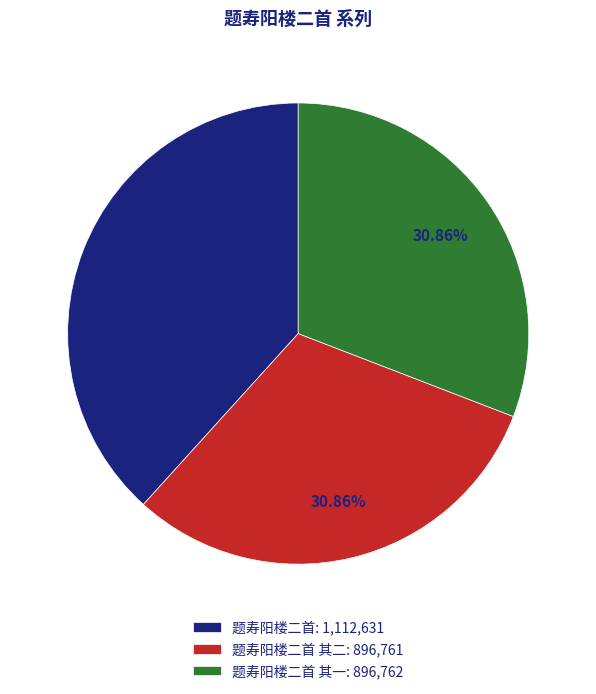

Do 题寿阳楼二首 其二: 896,761 and 题寿阳楼二首: 1,112,631 together represent more than half of the pie?

Yes